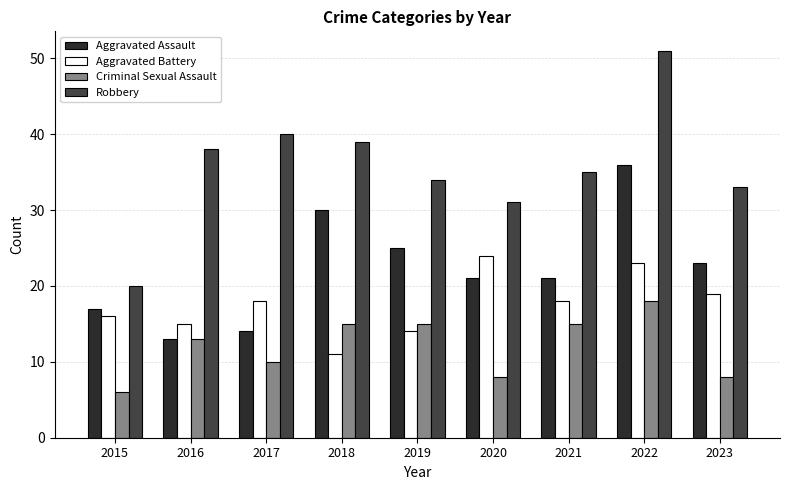

Count the Criminal Sexual Assault values in the range 8 to 15.

7